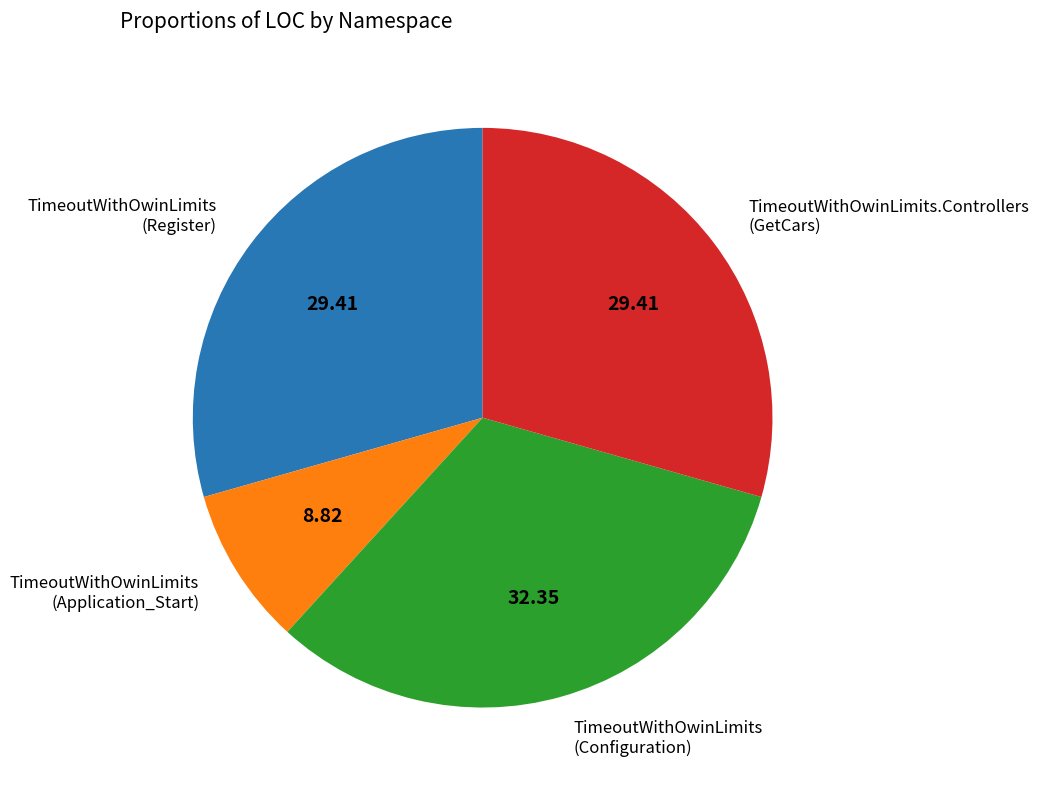

Does any single category account for the majority?

No